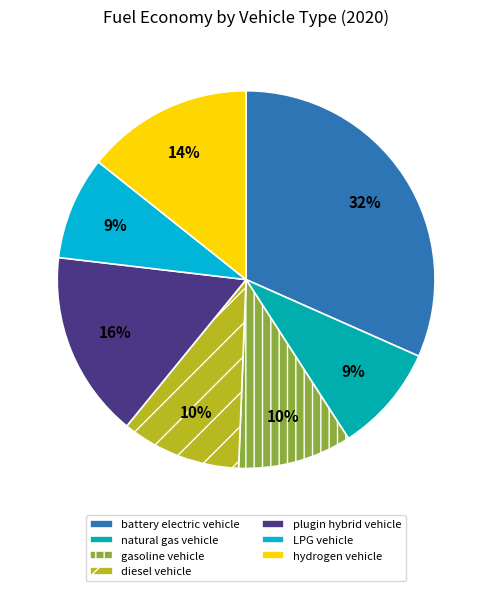

The diesel vehicle slice represents 10% of the pie. True or false?

True